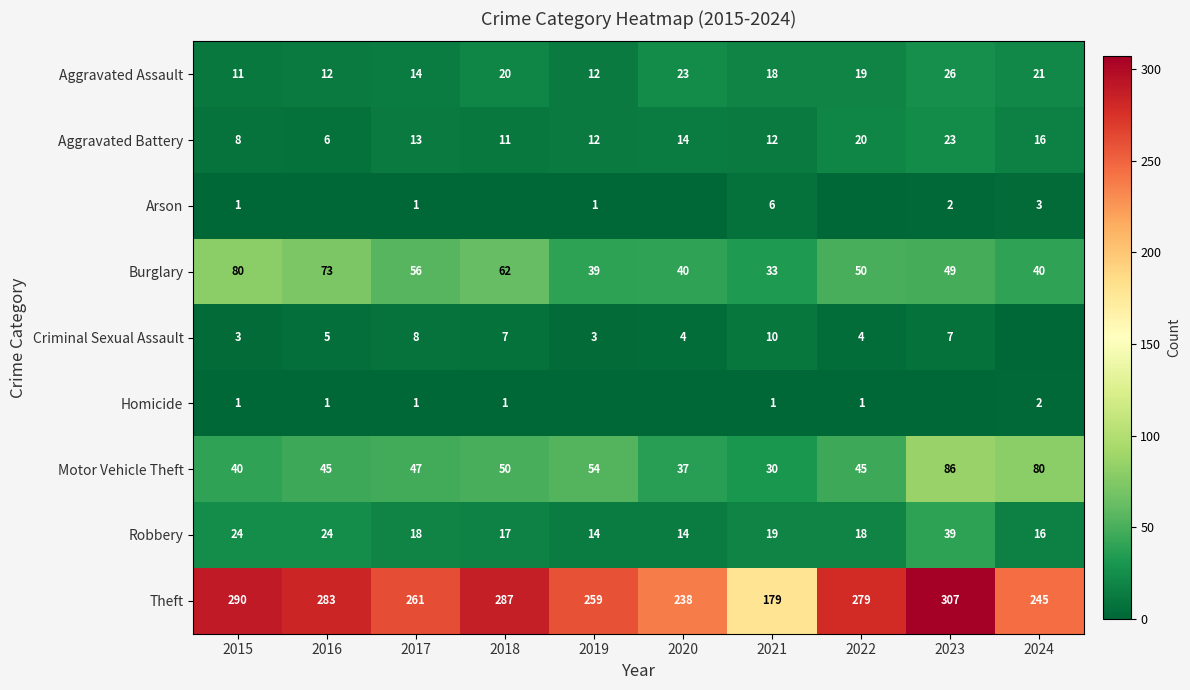

What value does the Theft series have at 2019, to the nearest 5?

260